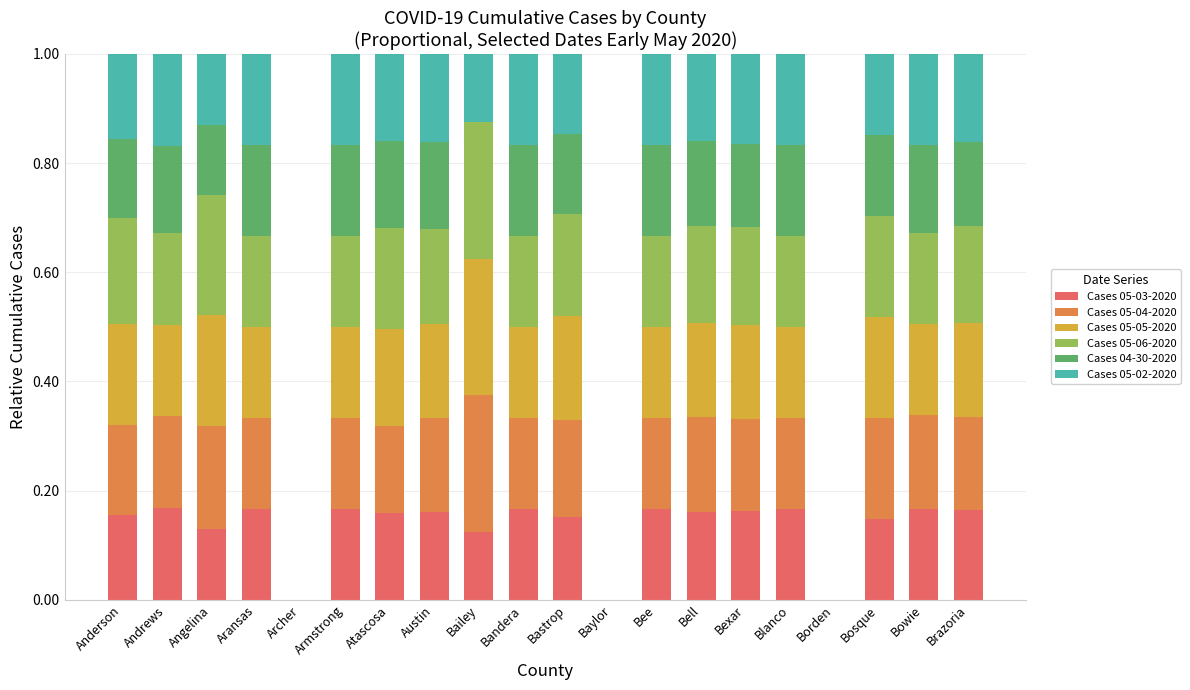

What is the total value across all series at Bee?

1.0